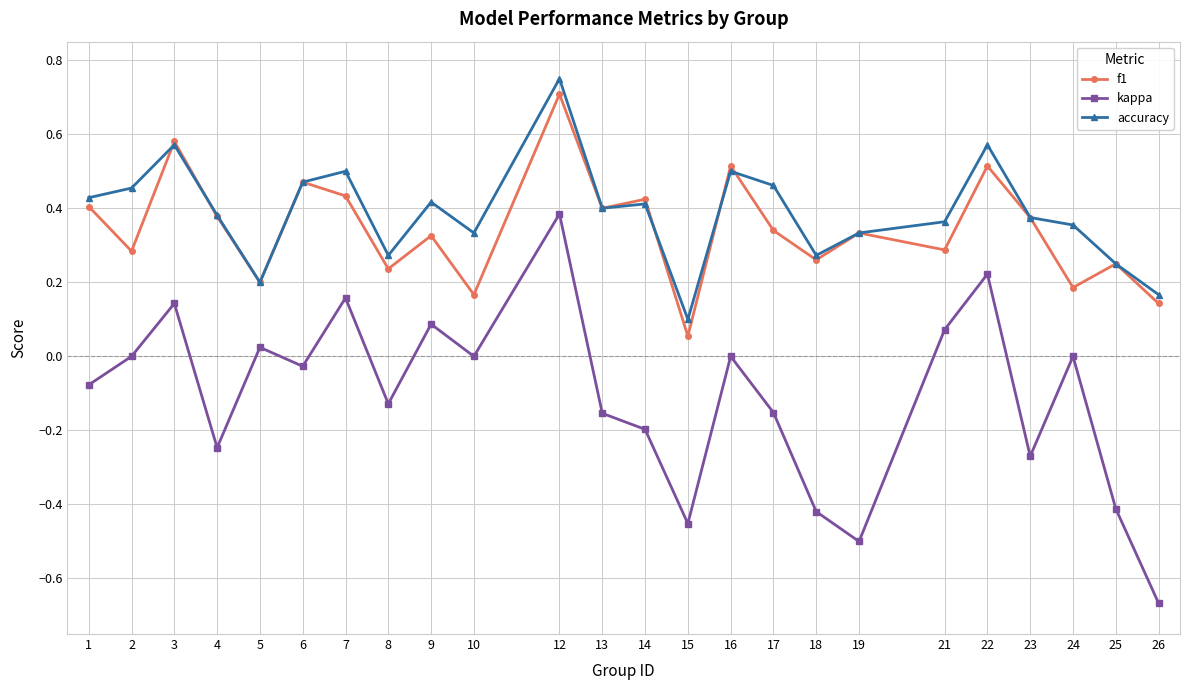

Is the value of accuracy at 3 greater than the value of f1 at 15?

Yes